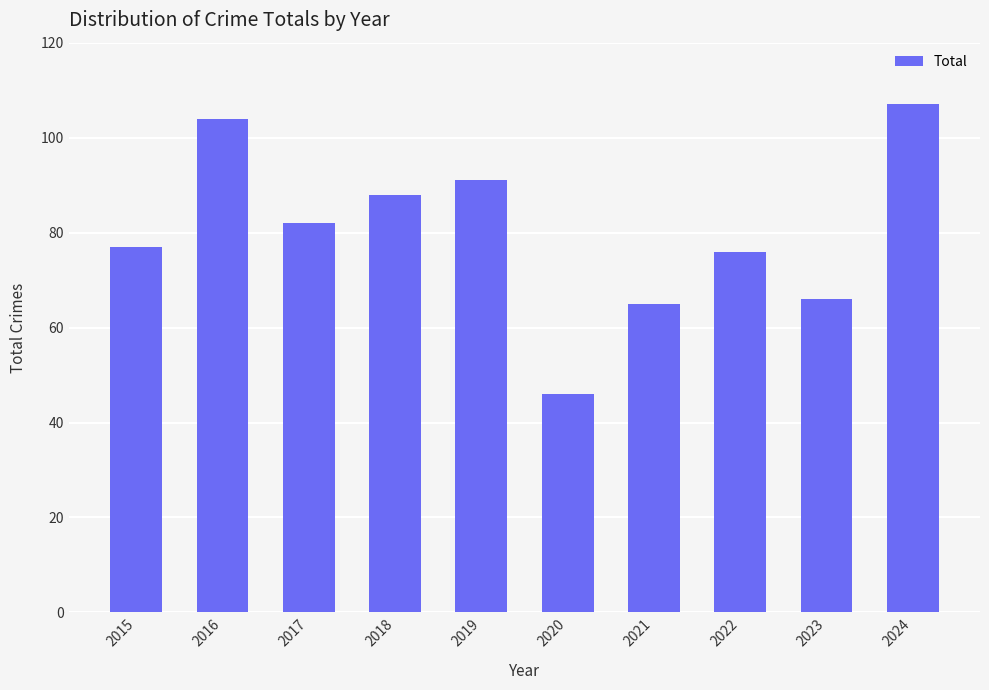

Is it true that the value at 2015 is 77?

True